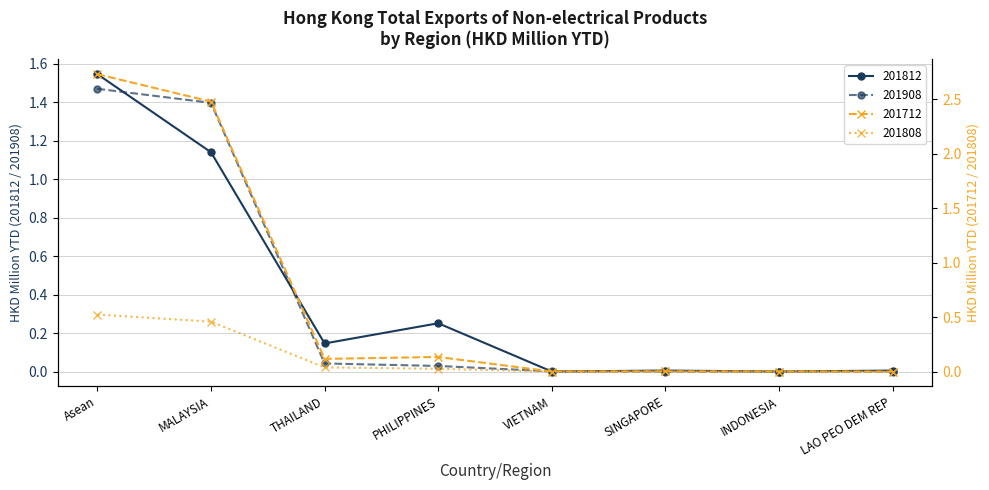

Which series ends up on top after the final intersection of 201908 and 201812?

201812